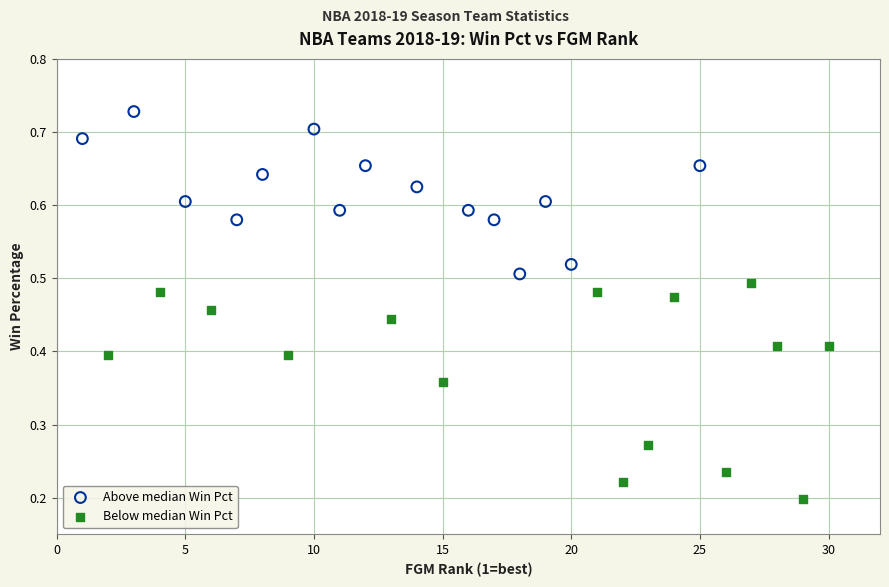

Which series reaches the minimum Y coordinate?

Below median Win Pct